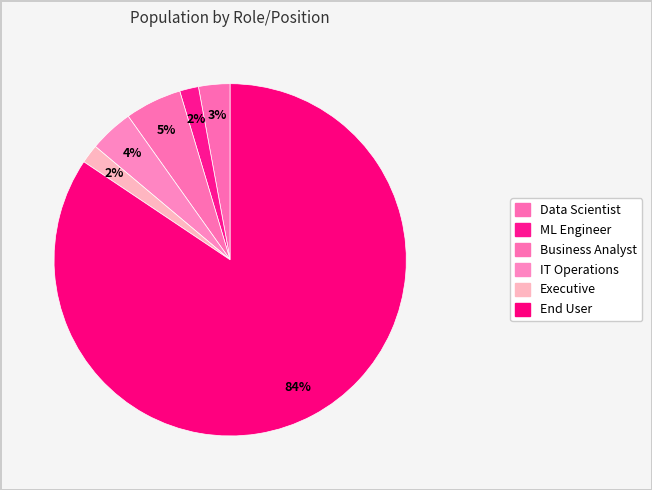

How many segments does this pie chart have?

6